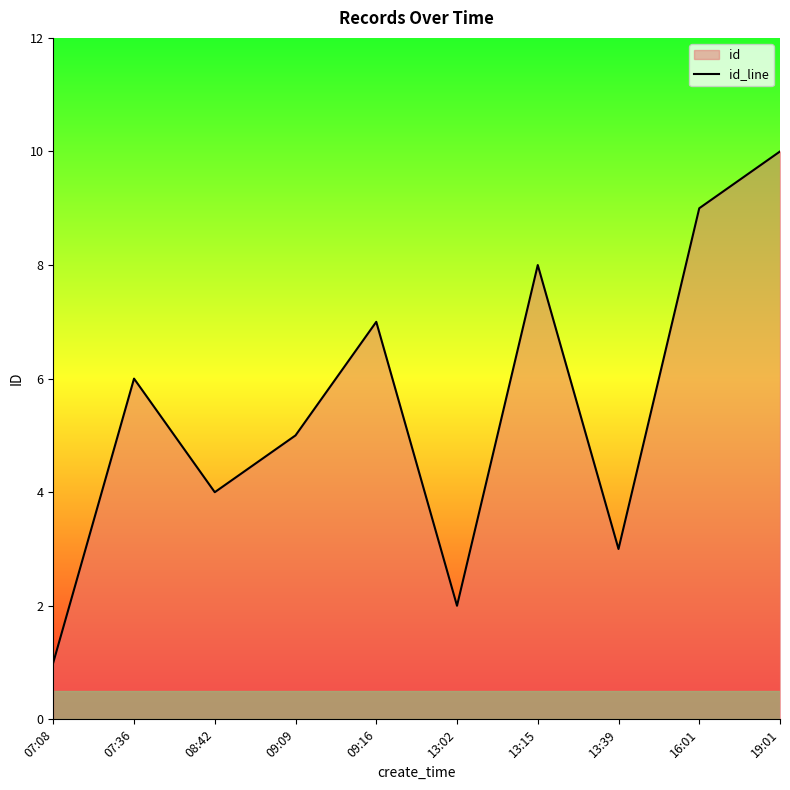

What is the greatest value displayed?

10